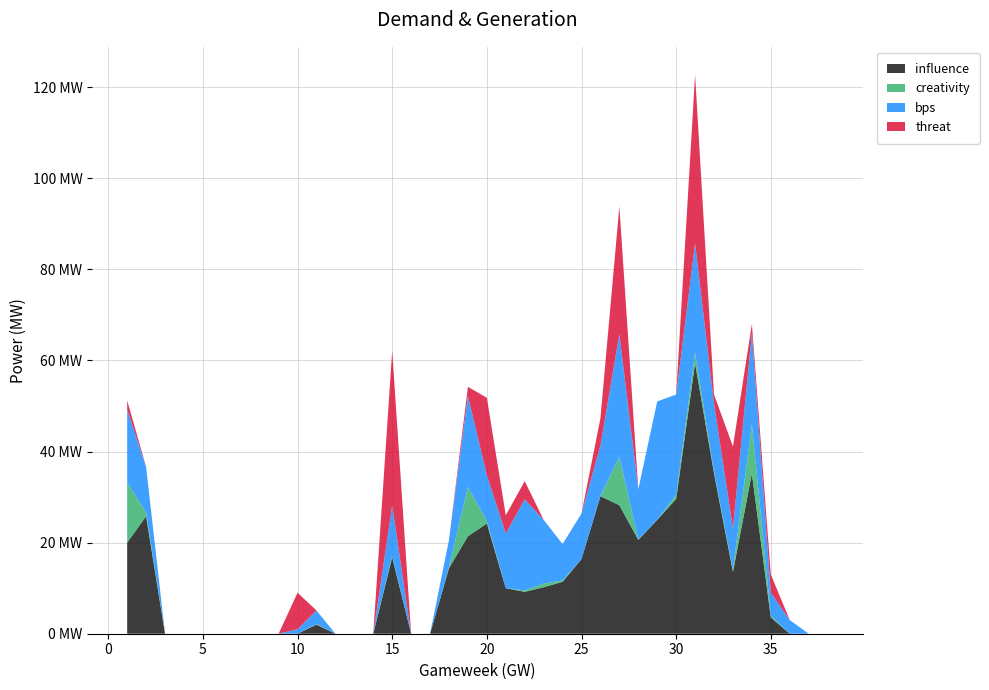

Reading left to right, list all the values displayed in this chart.

influence: 20.0	25.8	0.0	0.0	0.0	0.0	0.0	0.0	0.0	0.0	2.0	0.0	0.0	0.0	16.8	0.0	0.0	14.4	21.4	24.2	10.0	9.2	10.2	11.4	16.4	30.2	28.2	20.6	25.0	29.6	59.4	35.2	13.6	35.2	3.6	0.0	0.0	0.0
creativity: 13.2	0.8	0.0	0.0	0.0	0.0	0.0	0.0	0.0	0.0	0.1	0.0	0.0	0.0	0.3	0.0	0.0	0.2	10.8	0.6	0.0	0.3	0.8	0.3	0.0	0.1	10.6	0.1	0.0	0.9	2.3	0.3	0.5	10.8	0.4	0.0	0.0	0.0
bps: 16.0	10.0	0.0	0.0	0.0	0.0	0.0	0.0	0.0	1.0	3.0	0.0	0.0	0.0	11.0	0.0	0.0	6.0	20.0	10.0	12.0	20.0	14.0	8.0	10.0	11.0	27.0	11.0	26.0	22.0	24.0	15.0	9.0	20.0	5.0	3.0	0.0	0.0
threat: 2.0	0.0	0.0	0.0	0.0	0.0	0.0	0.0	0.0	8.0	0.0	0.0	0.0	0.0	34.0	0.0	0.0	0.0	2.0	17.0	4.0	4.0	0.0	0.0	0.0	6.0	28.0	0.0	0.0	0.0	37.0	2.0	18.0	2.0	4.0	0.0	0.0	0.0